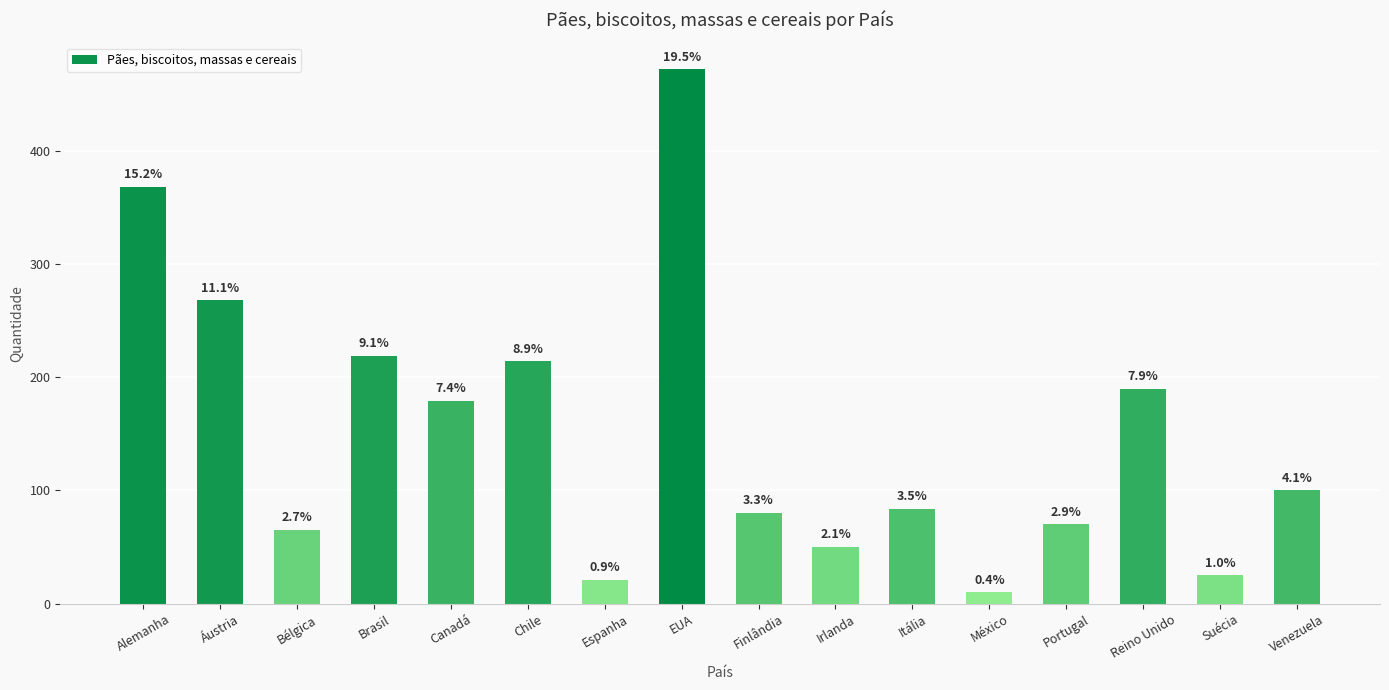

What is the difference between the maximum and minimum values?

462